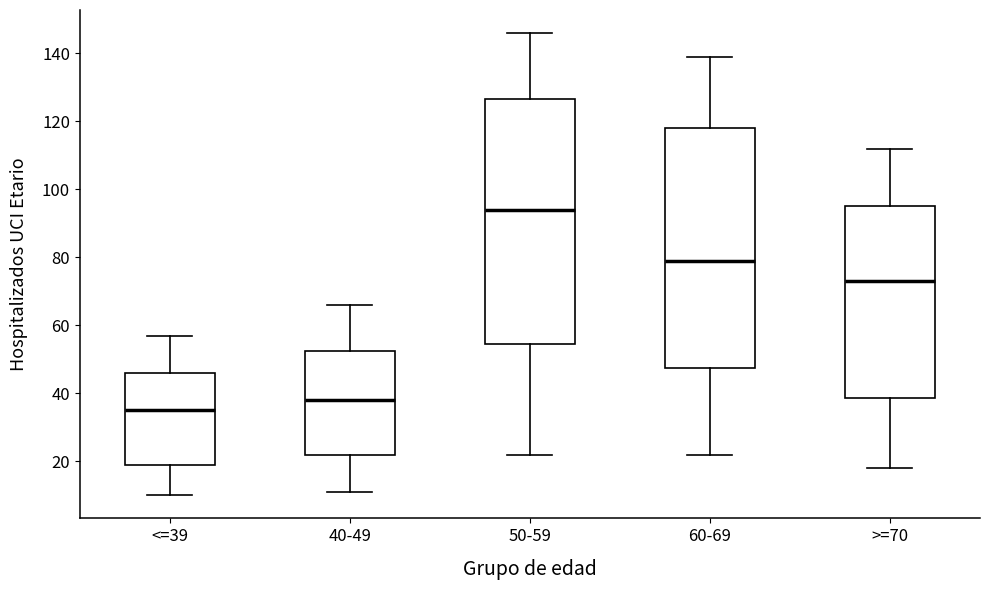

Reading left to right, read every box against the y-axis: the position of its median line, the range the box covers, and the ends of its whiskers. The values are not printed on the chart, so give them approximately, as read against the axis.

<=39: median 36, box 20 to 46, whiskers 10 to 58
40-49: median 38, box 22 to 52, whiskers 12 to 66
50-59: median 94, box 54 to 126, whiskers 22 to 146
60-69: median 80, box 48 to 118, whiskers 22 to 140
>=70: median 74, box 38 to 96, whiskers 18 to 112